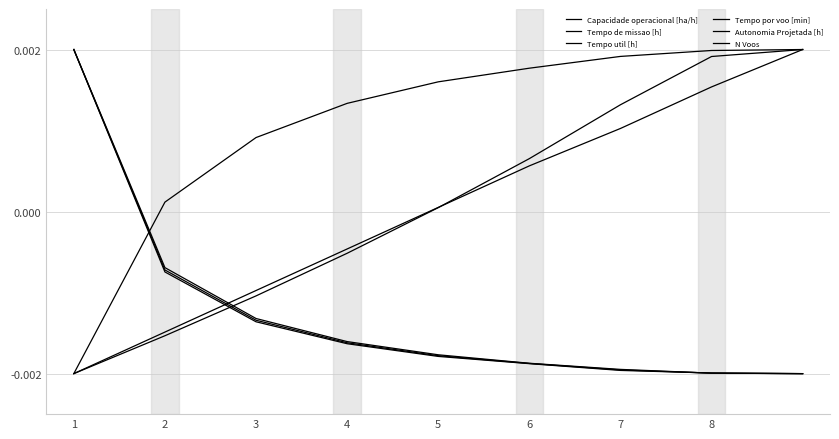

Does the chart display data point markers on the line(s)?

No